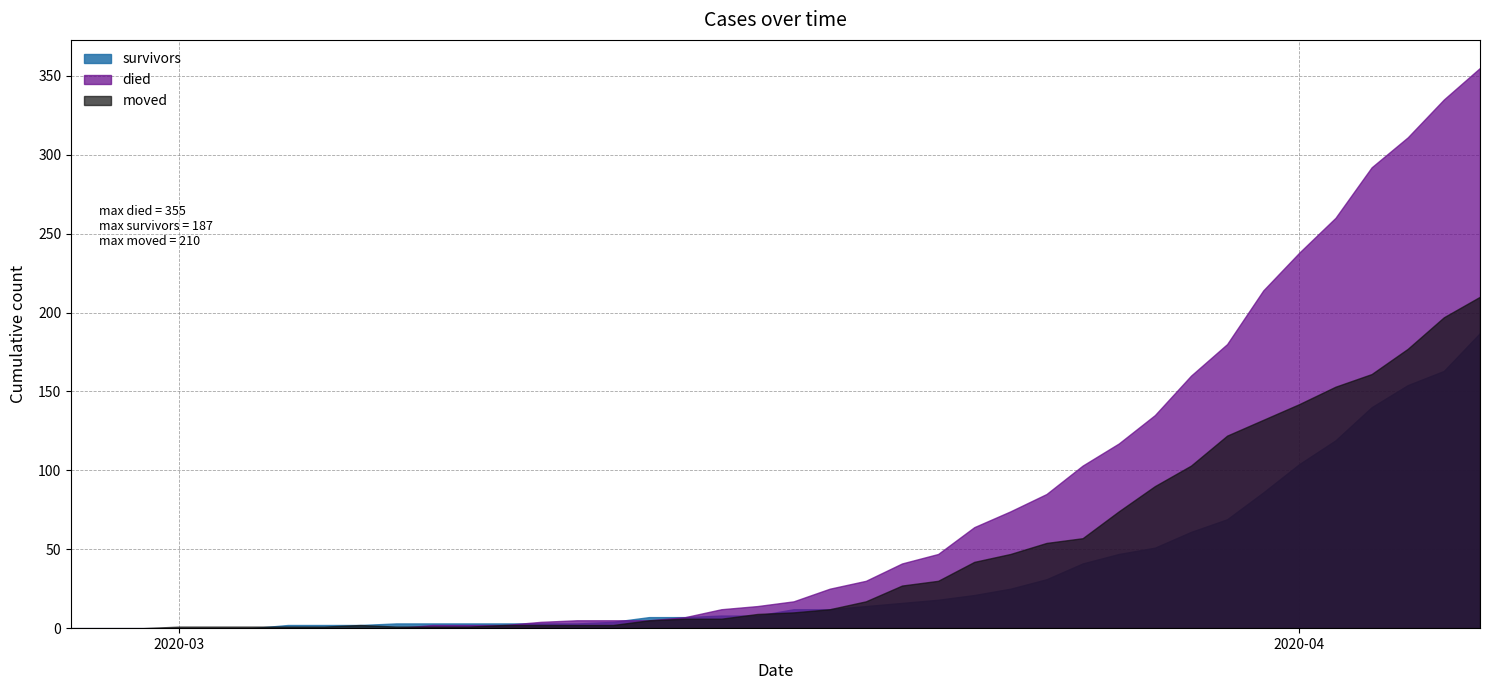

How many lines are shown in the chart?

3